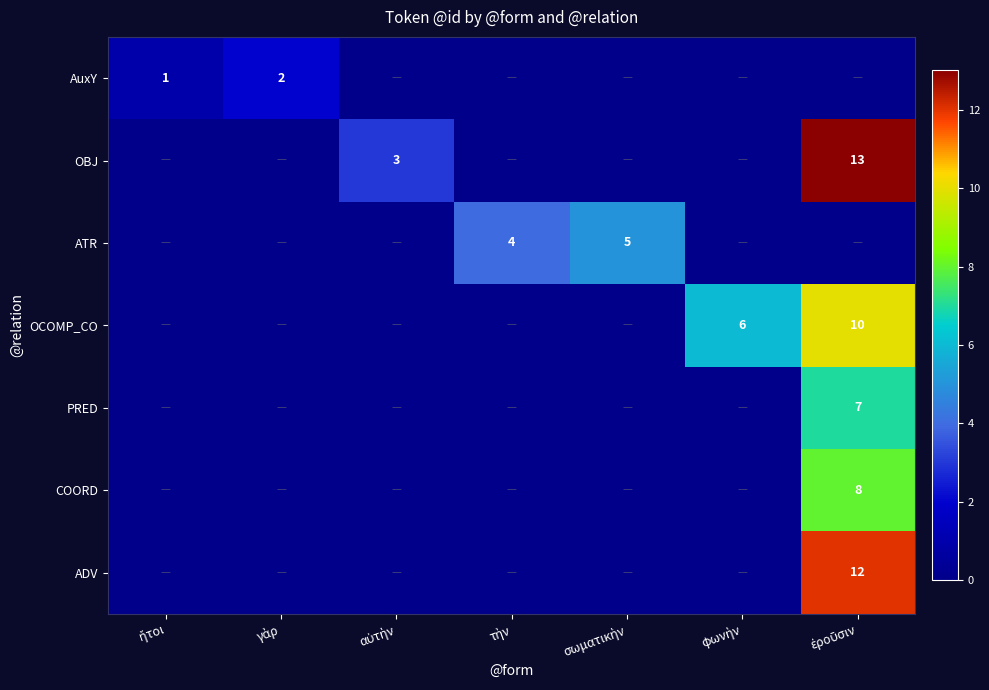

True or false: ADV has a value of -4 at γὰρ.

False